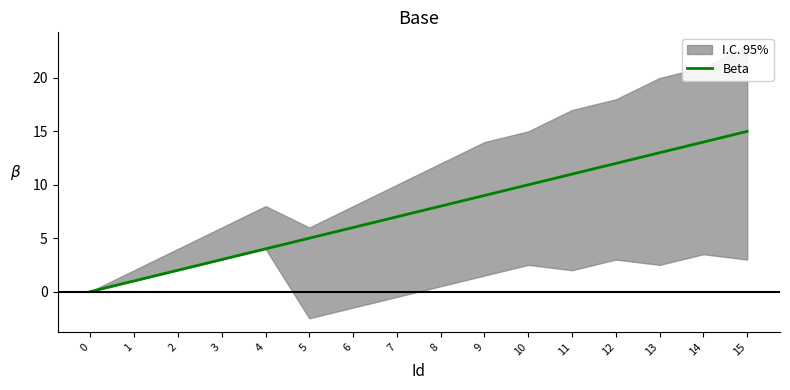

Between 7 and 14, which is larger?

14